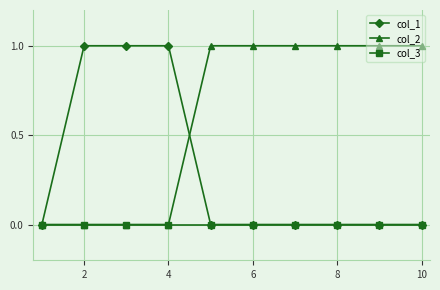

Which series has the largest total across all categories?

col_2